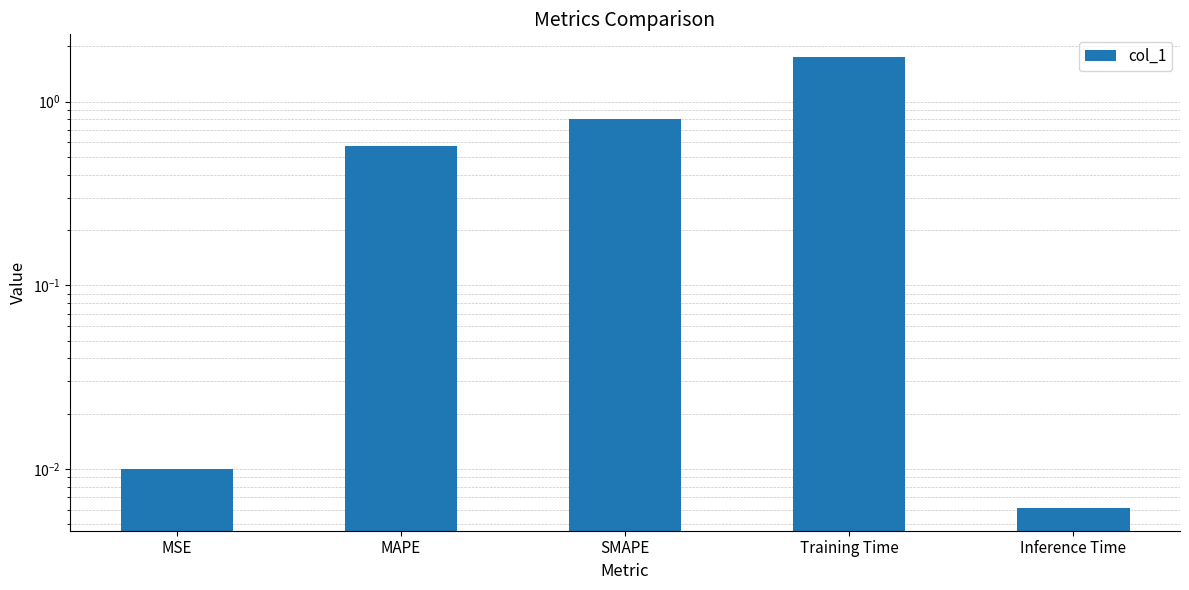

What is the average value?

0.6